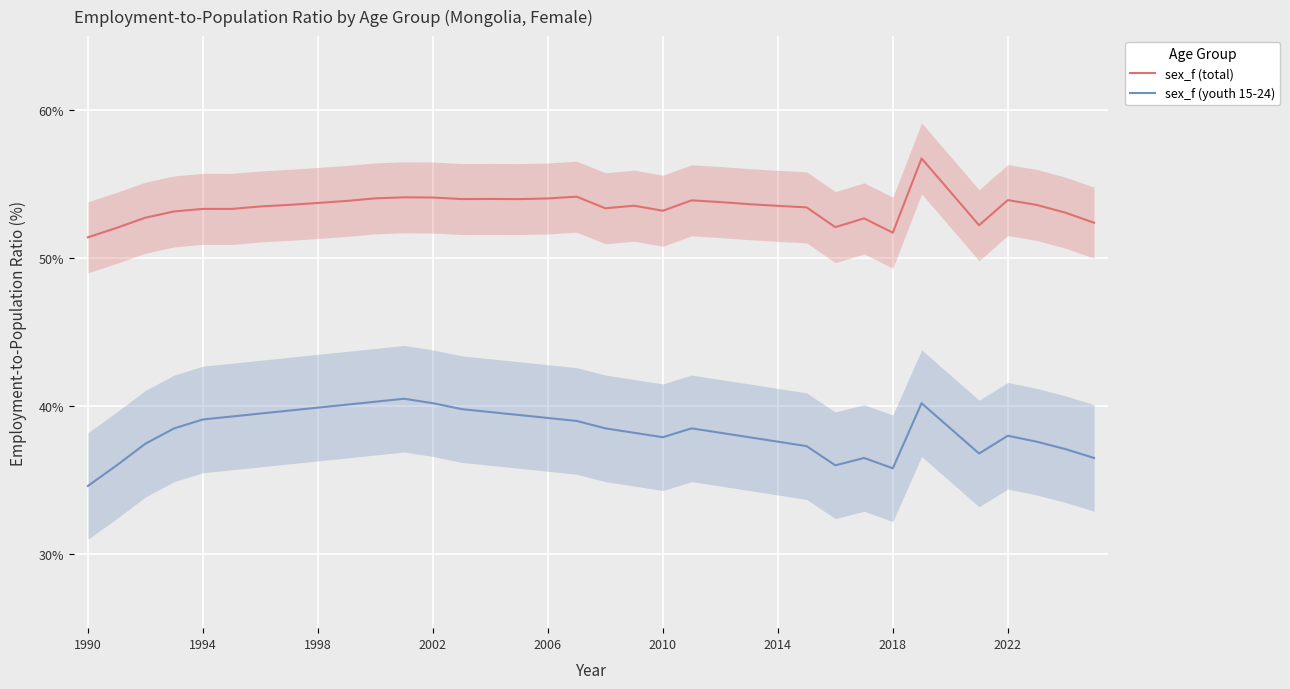

What is the maximum value for sex_f (youth 15-24)?

40.5